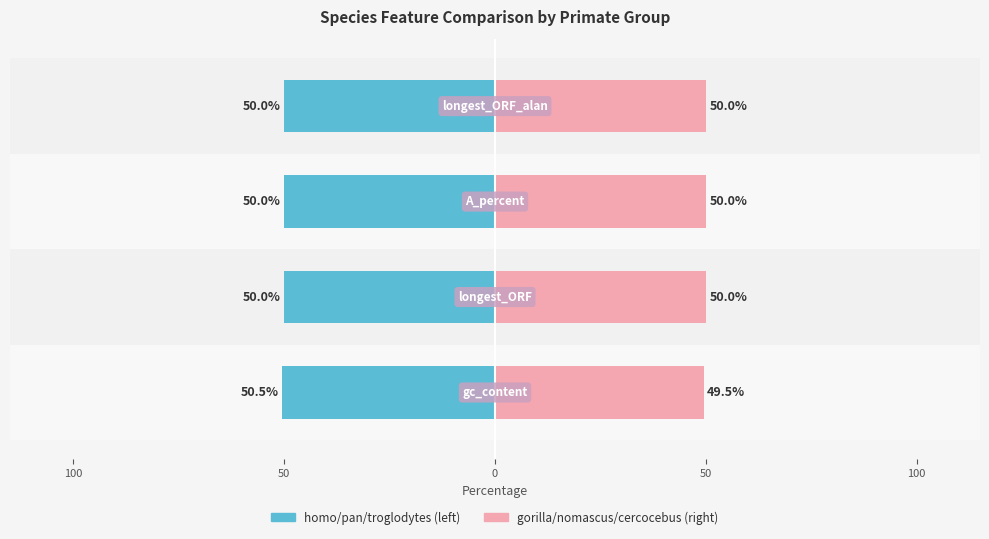

Reading left to right, what are all the values shown in this chart?

Primates (left group): -50.5	-50.0	-50.0	-50.0
Primates (right group): 49.5	50.0	50.0	50.0